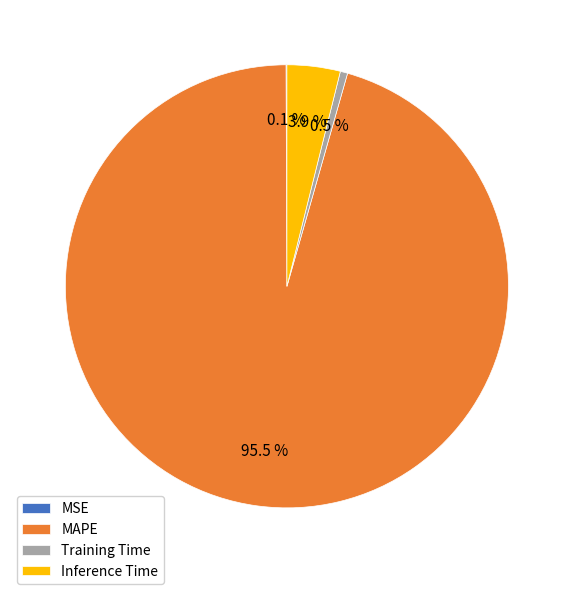

Which slice is the largest?

MAPE